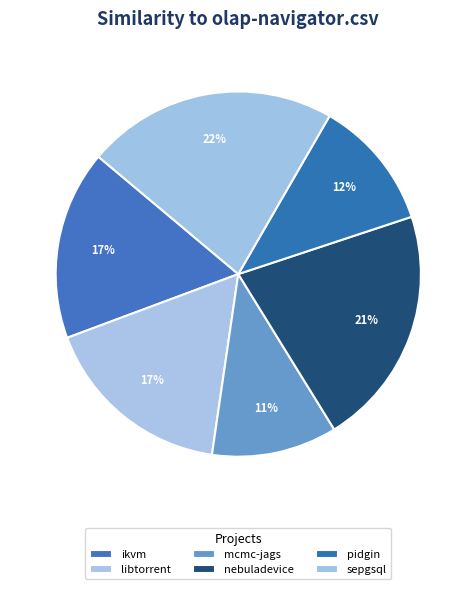

How many segments does this pie chart have?

6